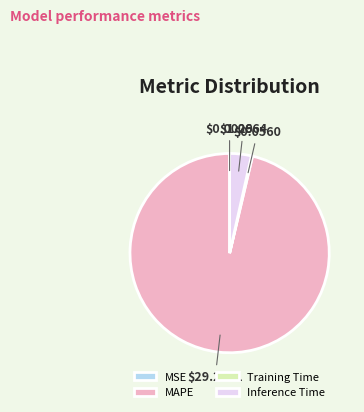

Which slice is the largest?

MAPE